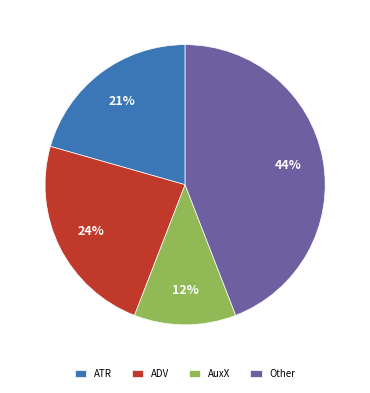

Combined, do AuxX and ATR account for over 50%?

No